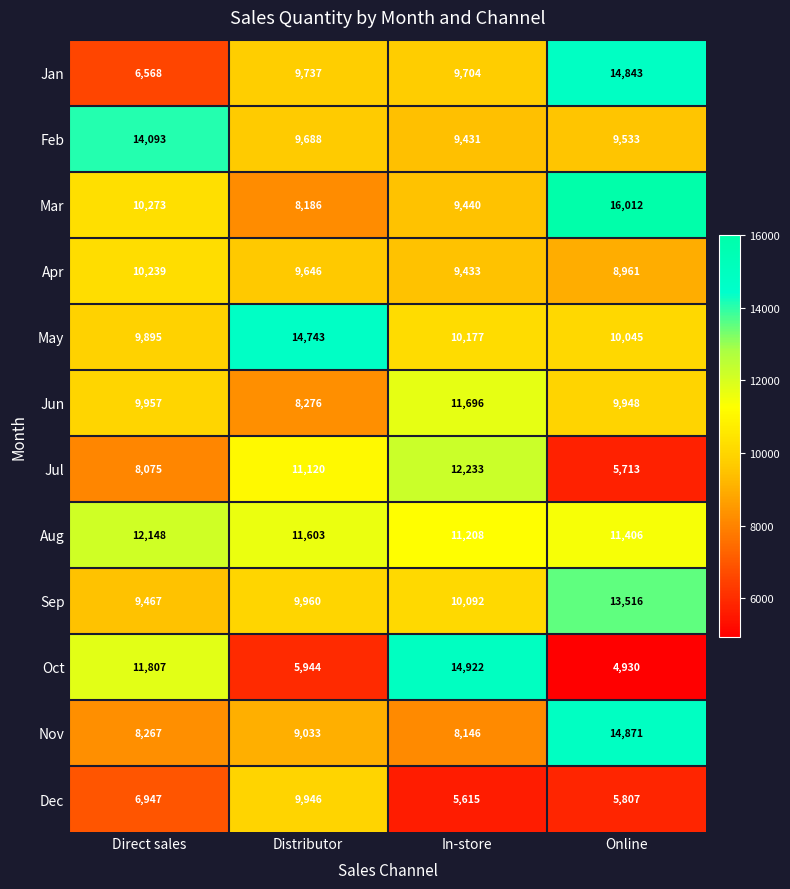

Where is Feb nearest to the value 11762?

Distributor